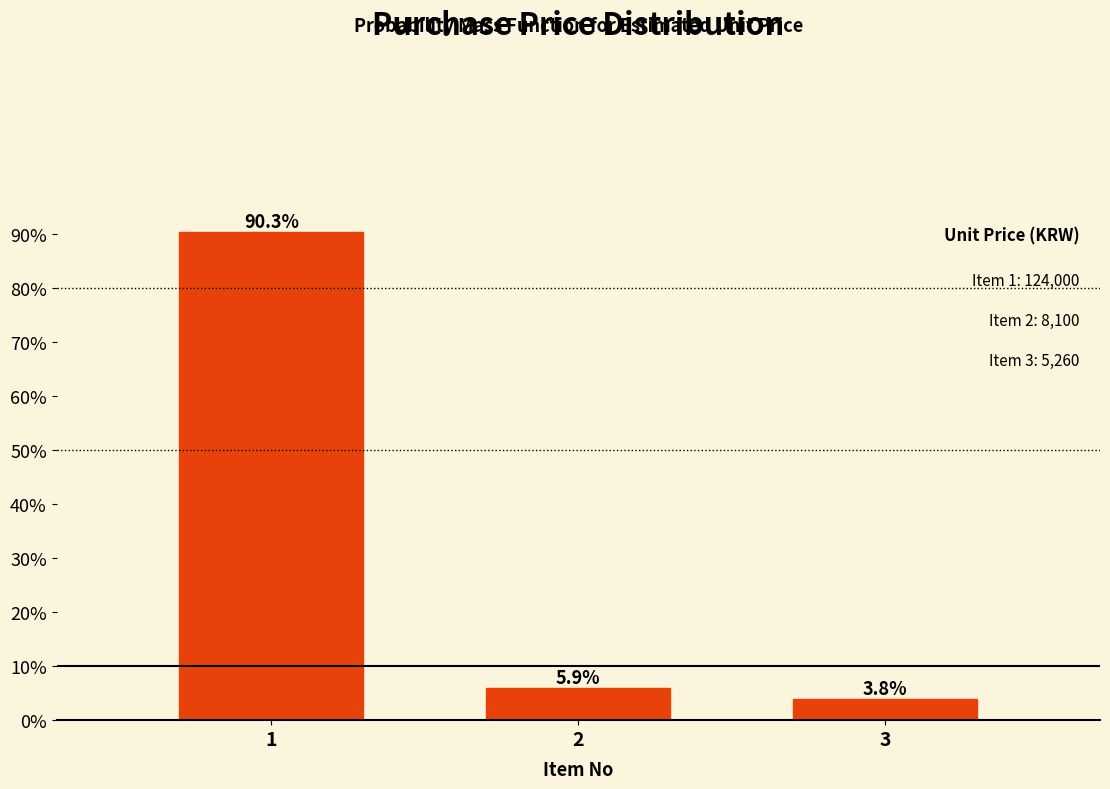

Are the bars horizontal?

No